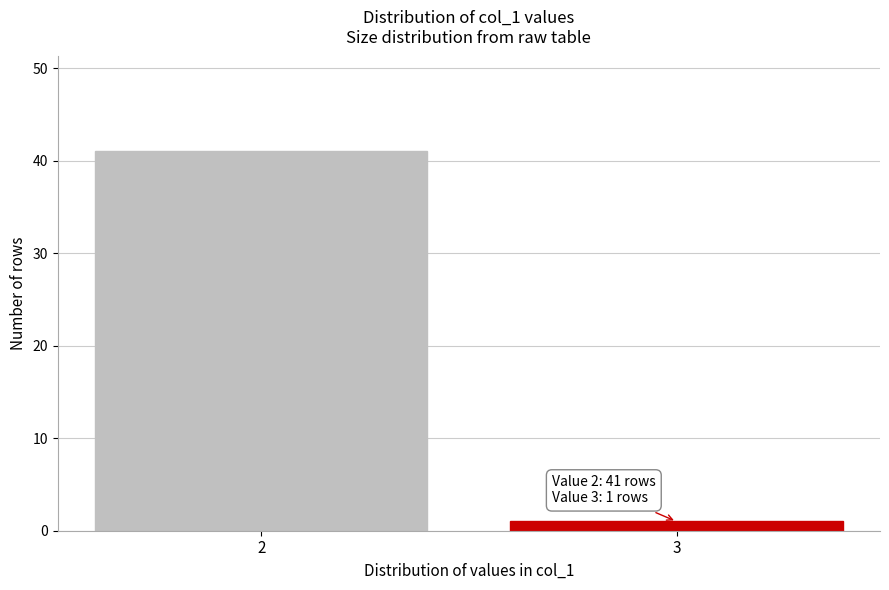

Reading left to right, list all the values displayed in this chart.

2=41	3=1